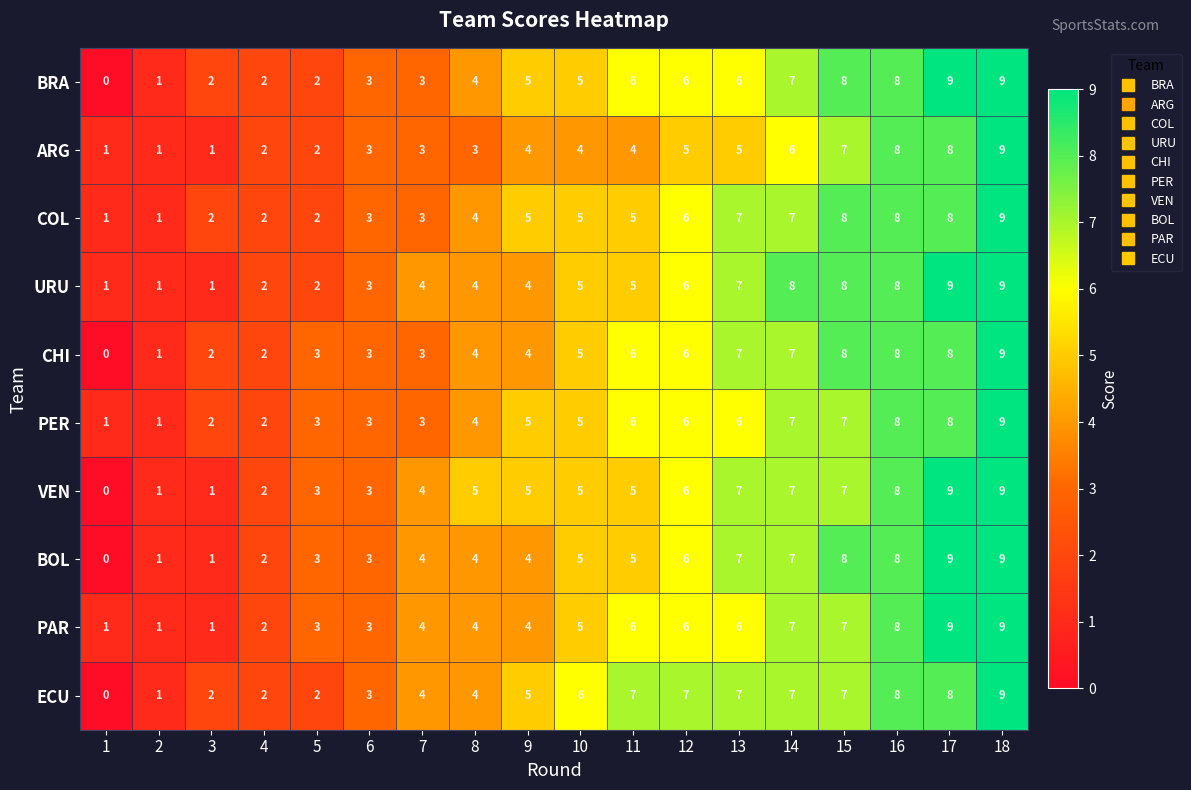

The COL series shows 7 at 11. True or false?

False